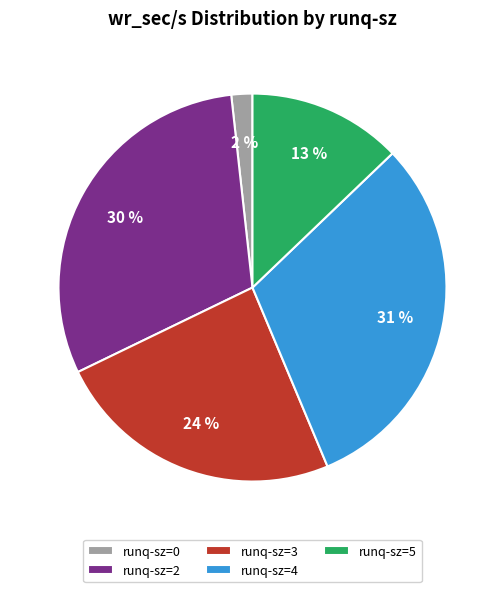

Do runq-sz=2 and runq-sz=0 together represent more than half of the pie?

No